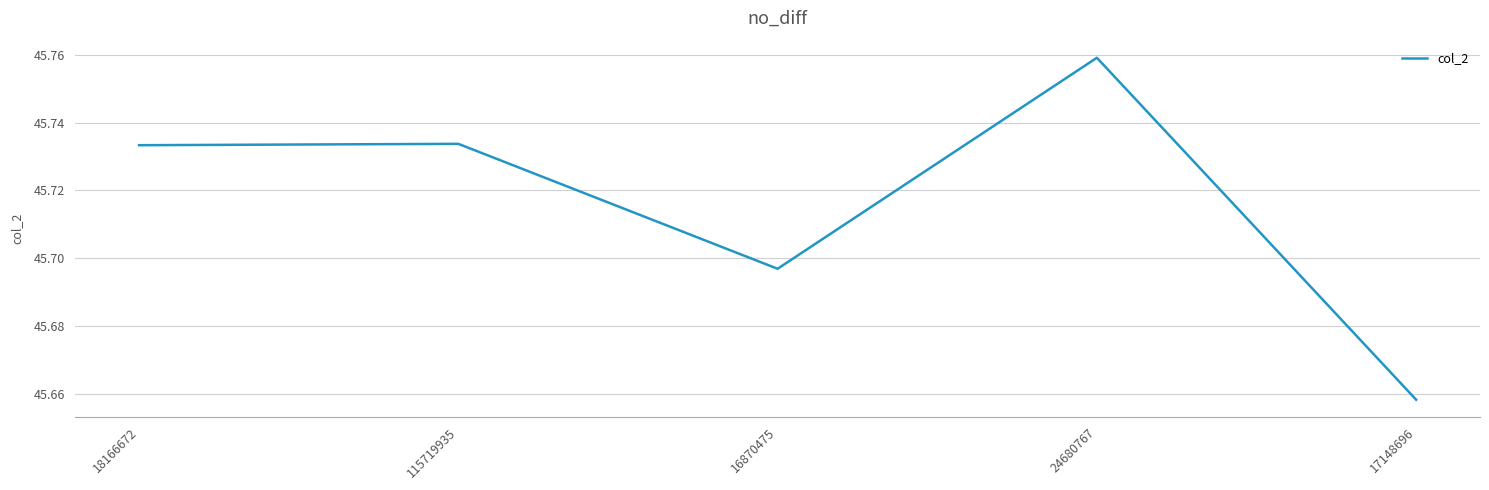

What position from the left is 115719935?

2